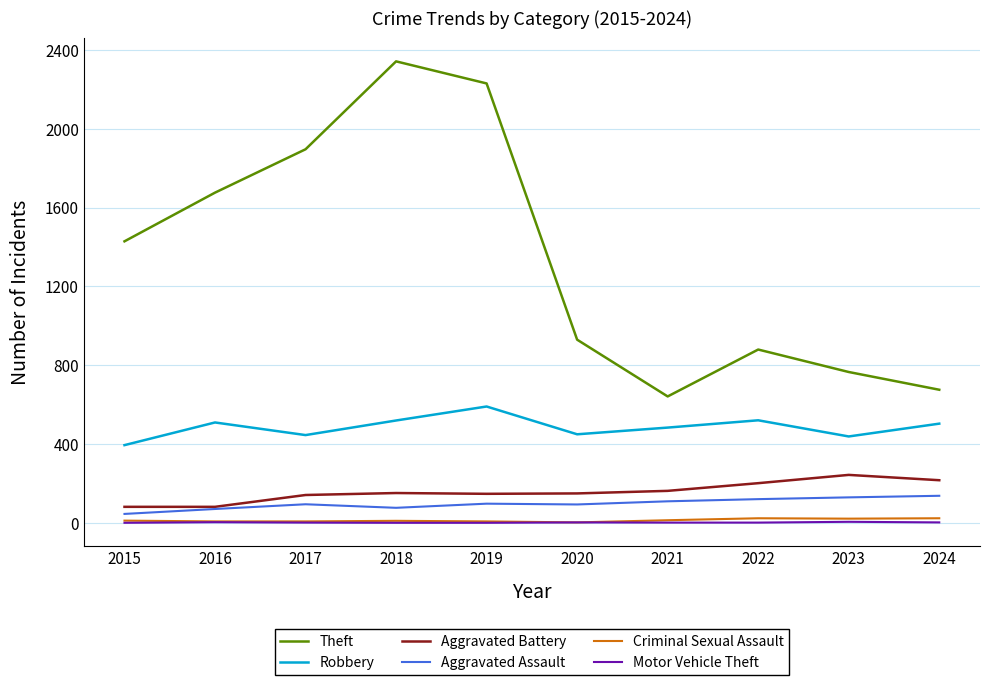

True or false: Theft and Aggravated Assault intersect in this chart.

False